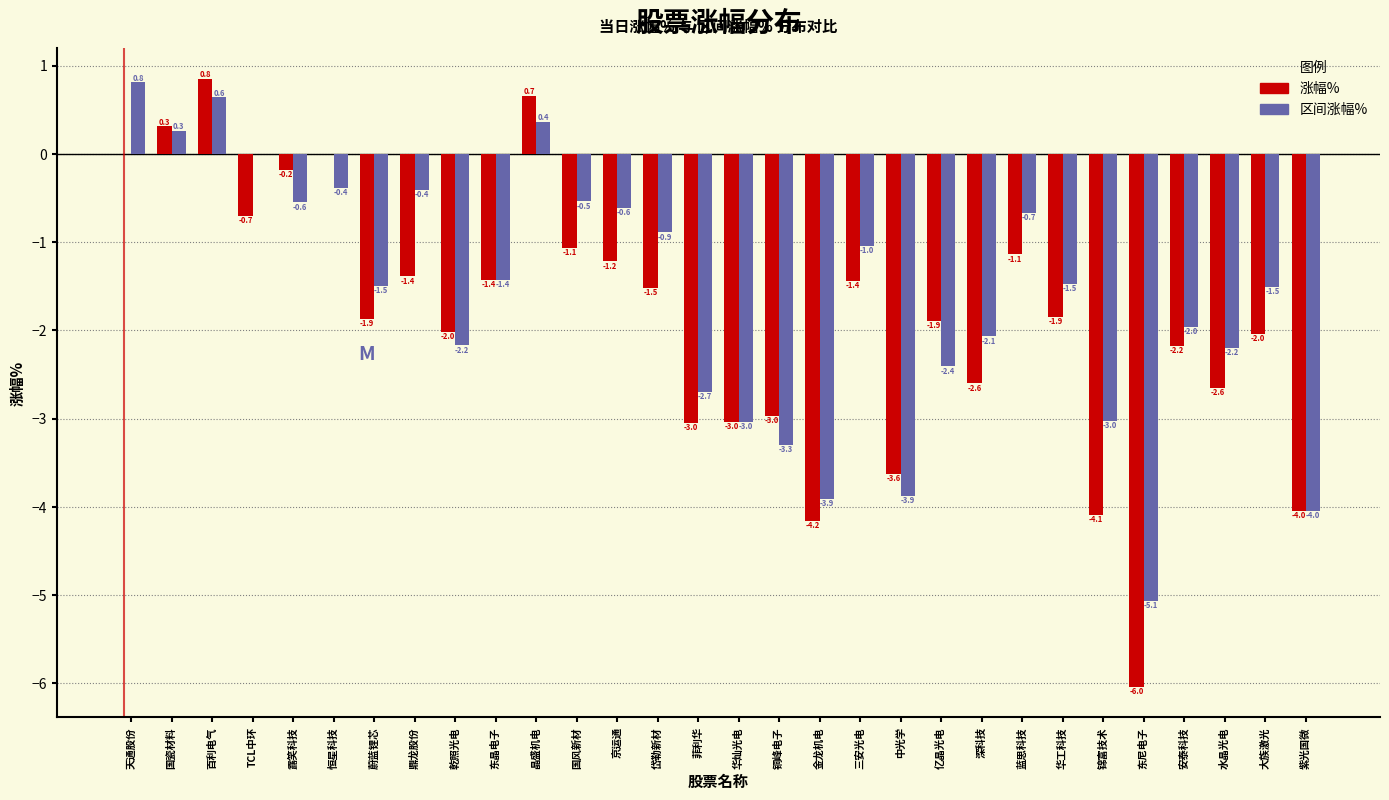

True or false: 区间涨幅% has a value of -2.7 at 菲利华.

True